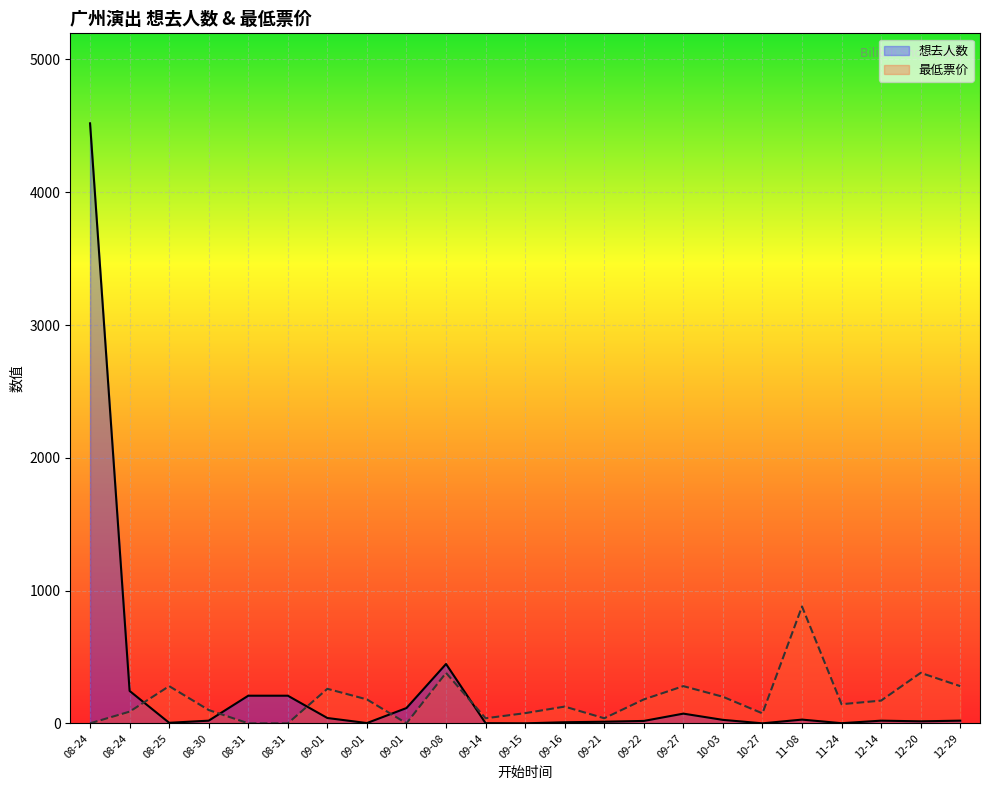

At which label does 想去人数 reach its minimum?

09-15